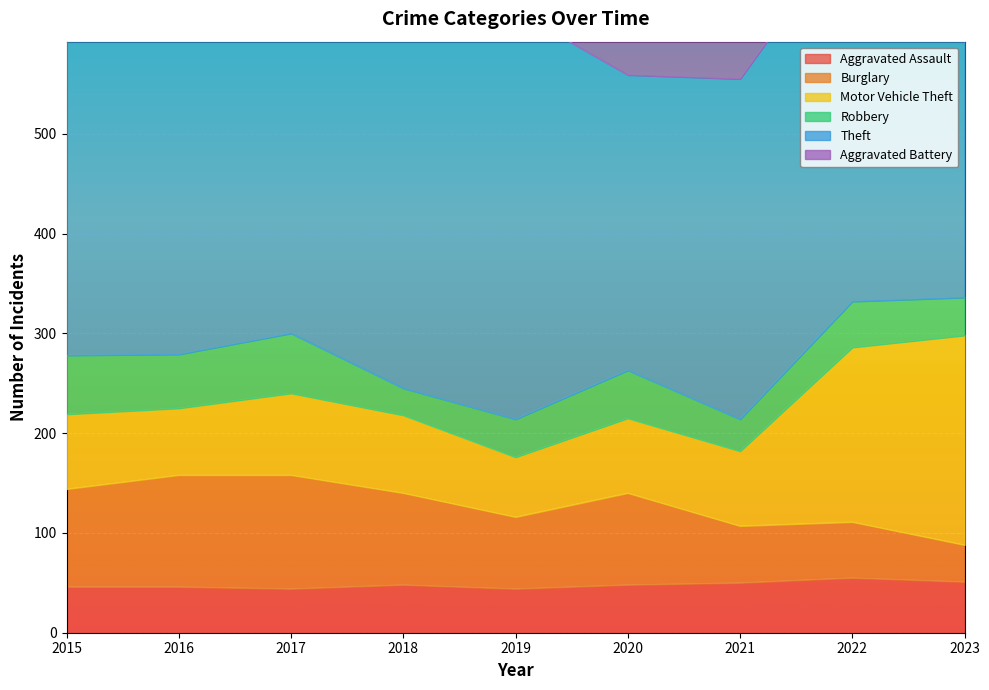

At which category is the sum across all series the highest?

2017